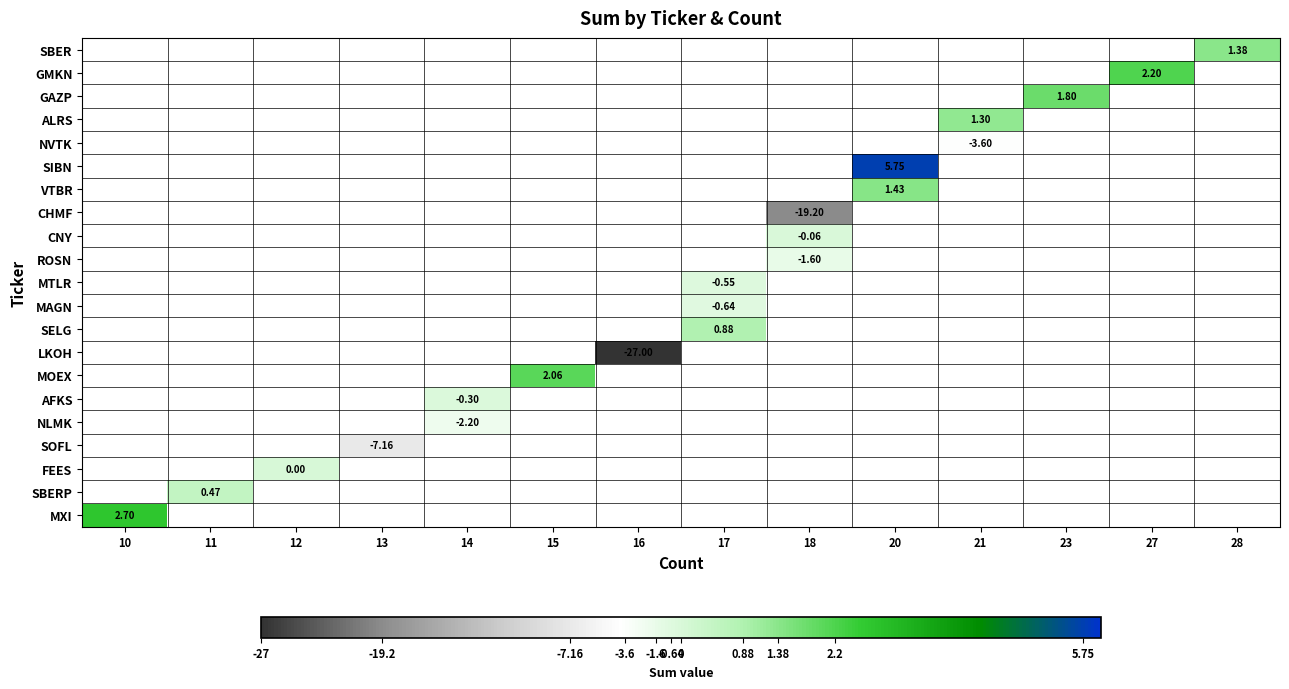

Which label corresponds to the largest value in the chart?

20